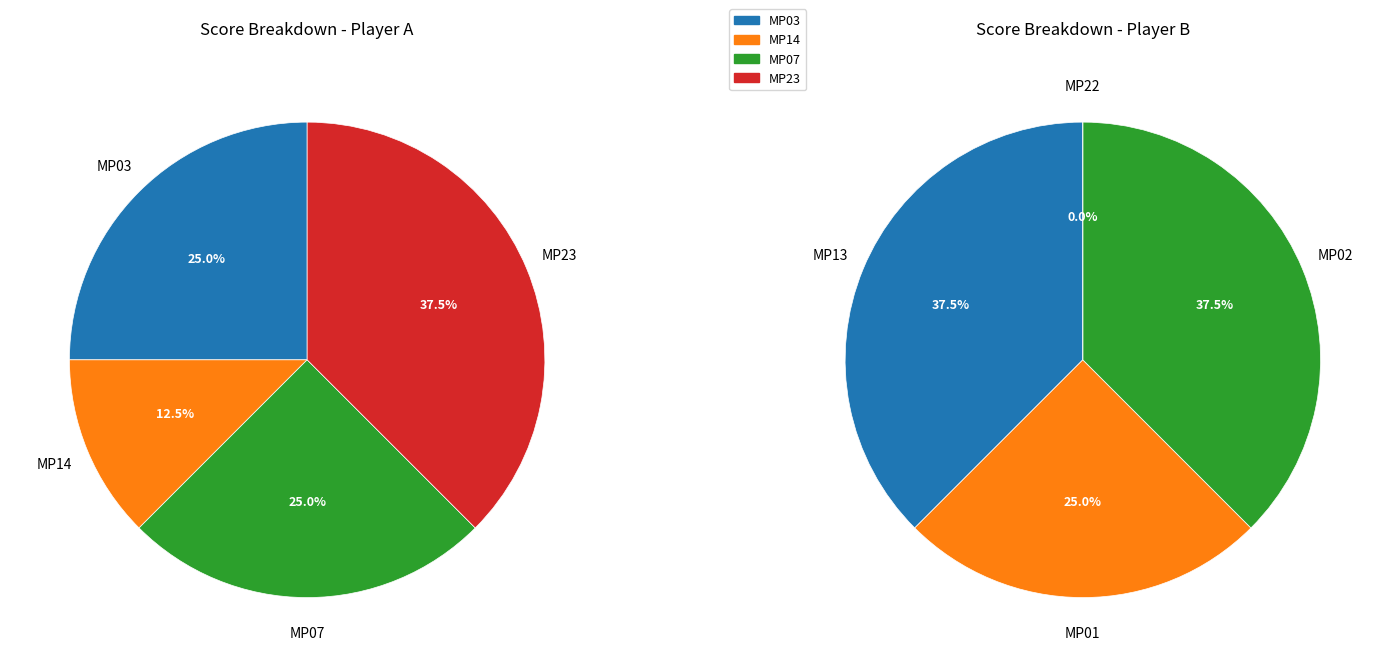

To the nearest percent, what is the average slice percentage?

25%